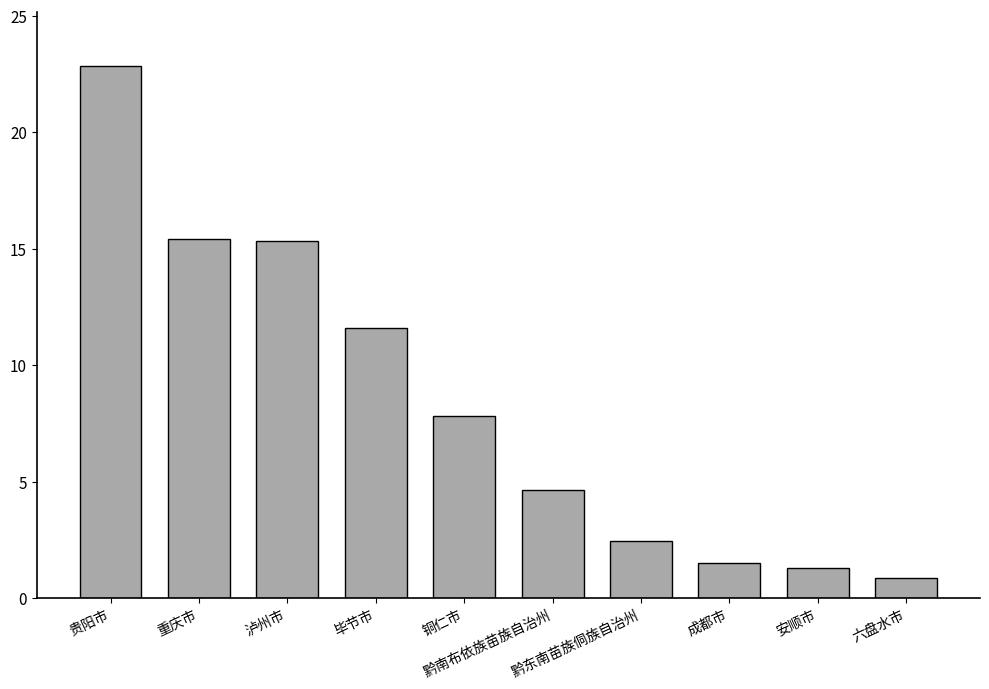

Are the bars horizontal?

No